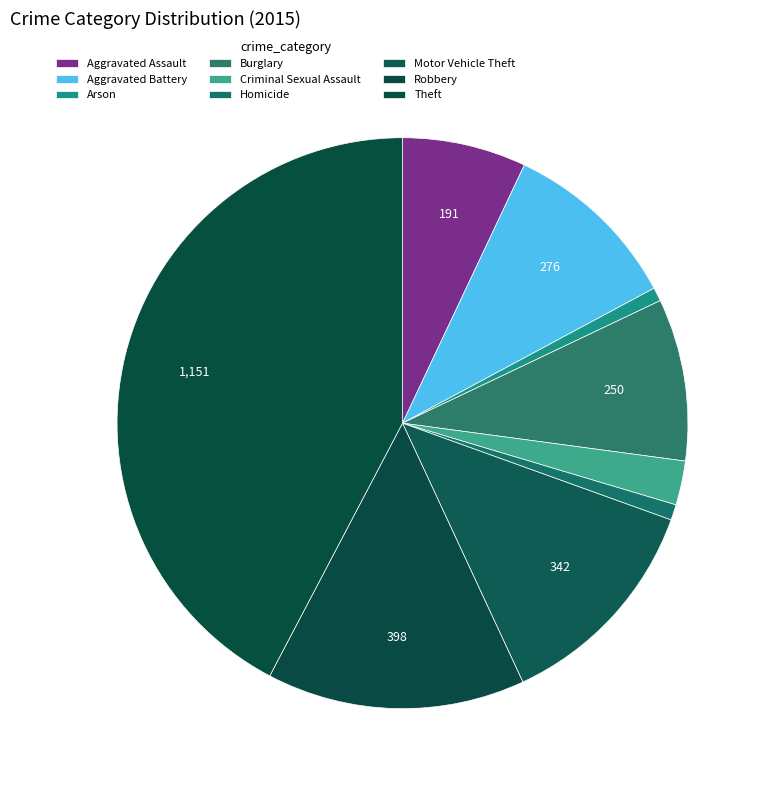

To the nearest percent, what is the difference between the Arson and Aggravated Battery slice percentages?

9%